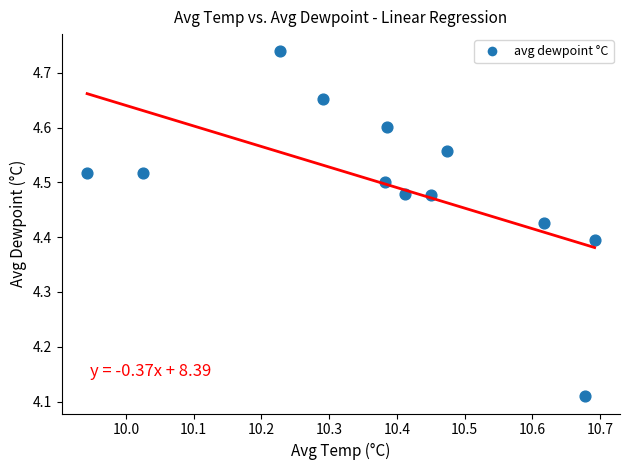

What is the range of X values (max minus min)?

0.7